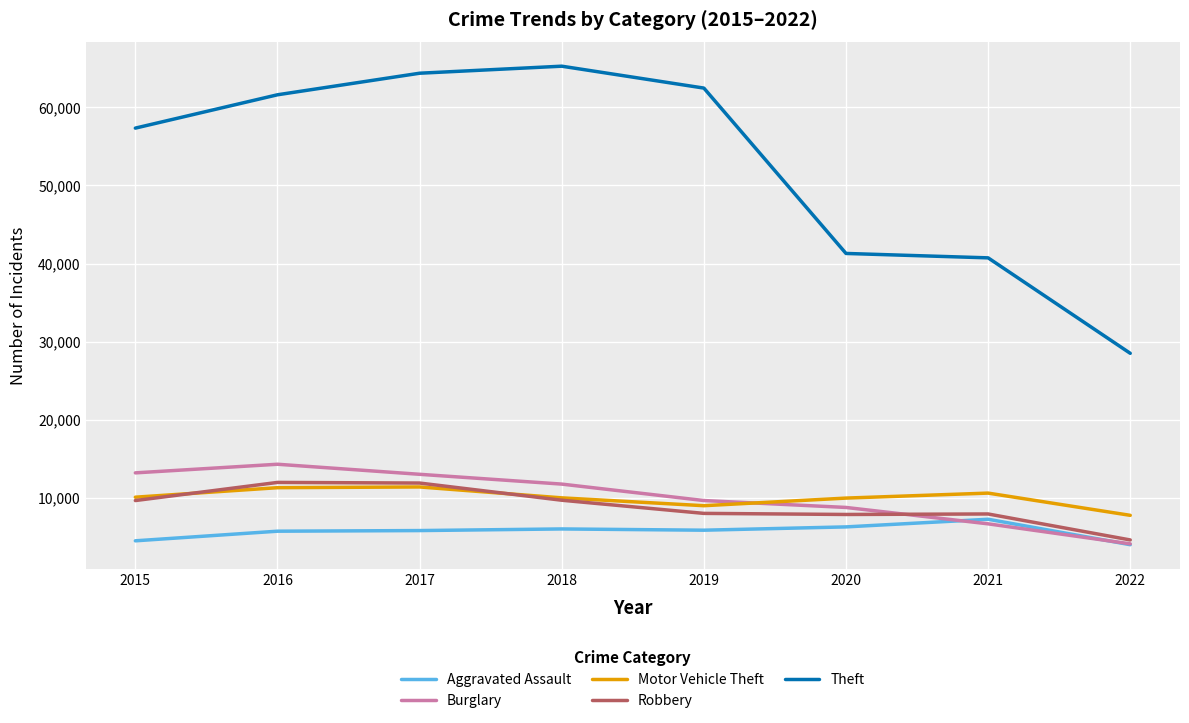

The Theft series shows 40728 at 2021. True or false?

True